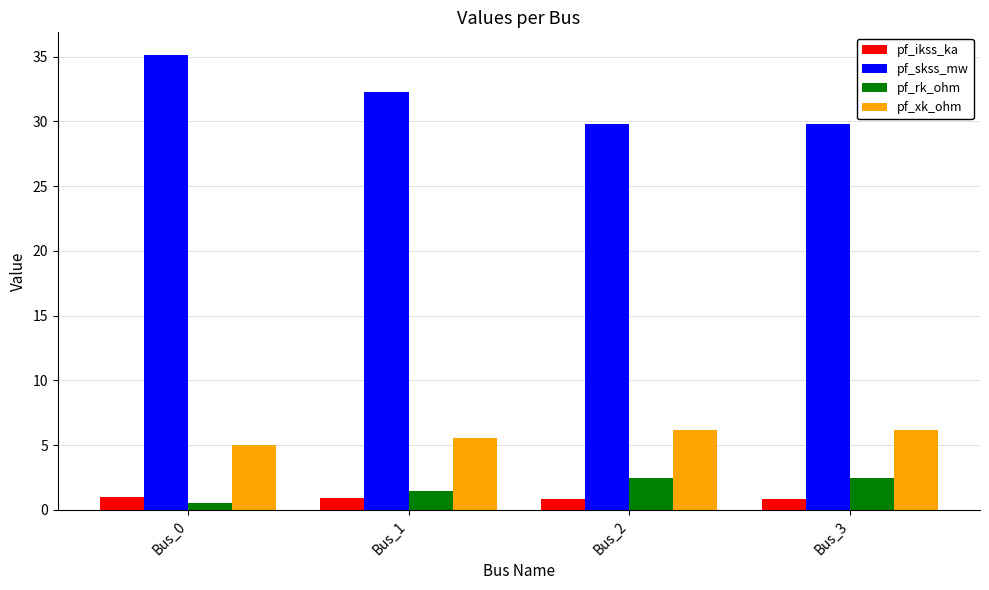

What is the value of the pf_rk_ohm bar at the 4th from the left?

2.5